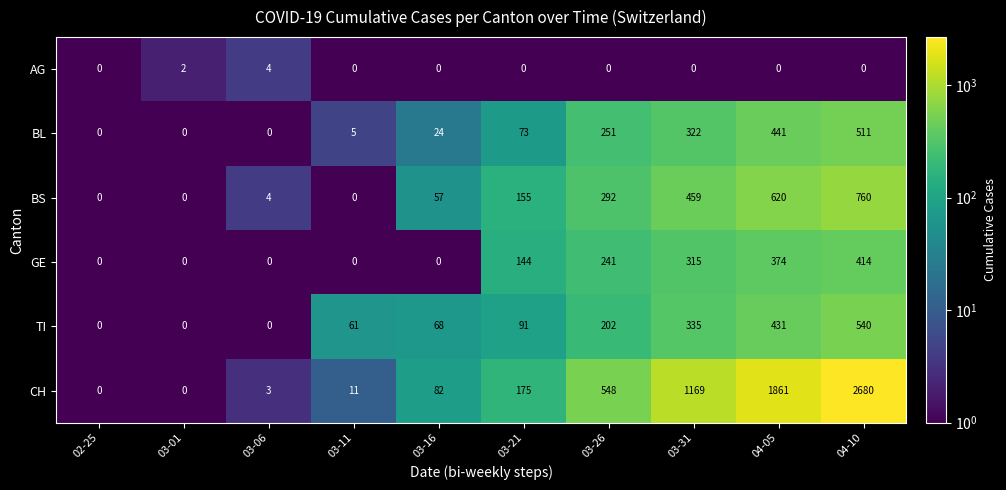

At which label does BL reach its peak?

04-10